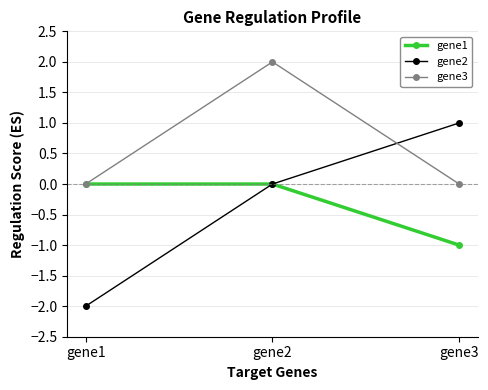

What is the sum of all gene1 values?

-1.0